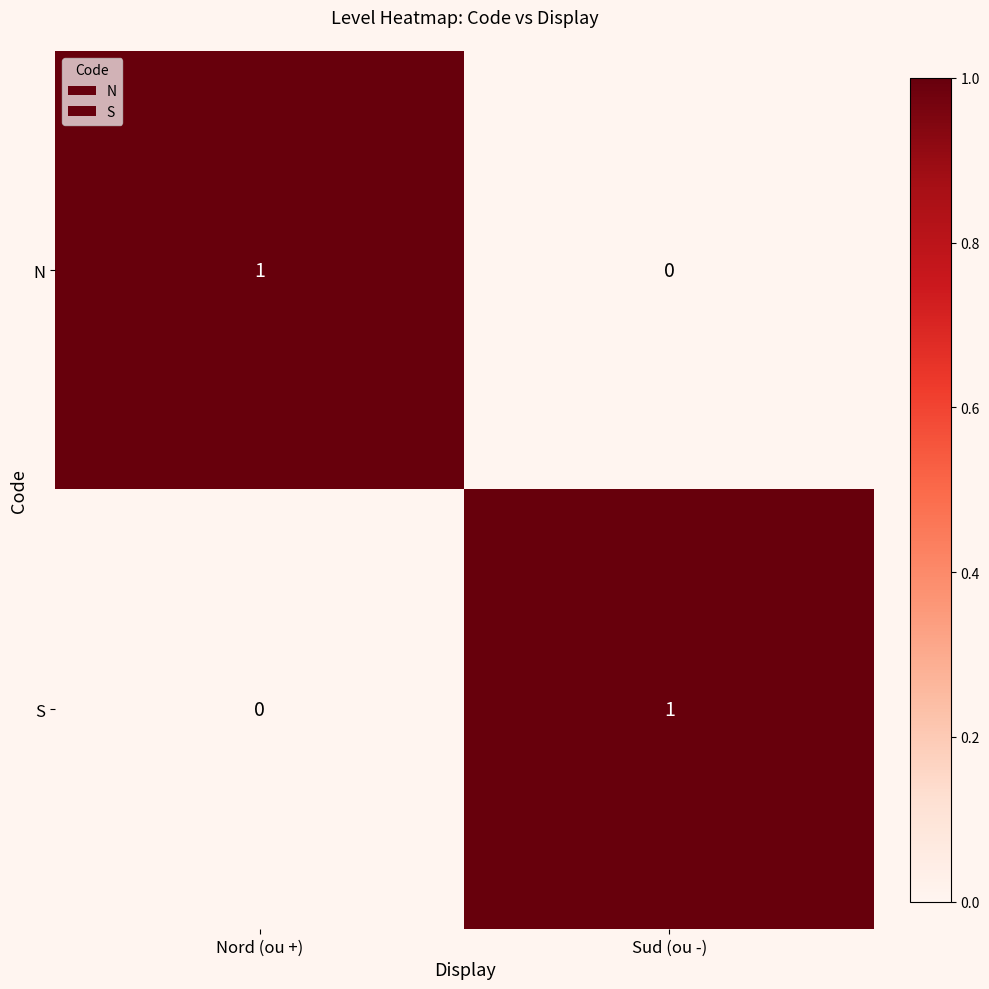

At which label does N reach its peak?

Nord (ou +)